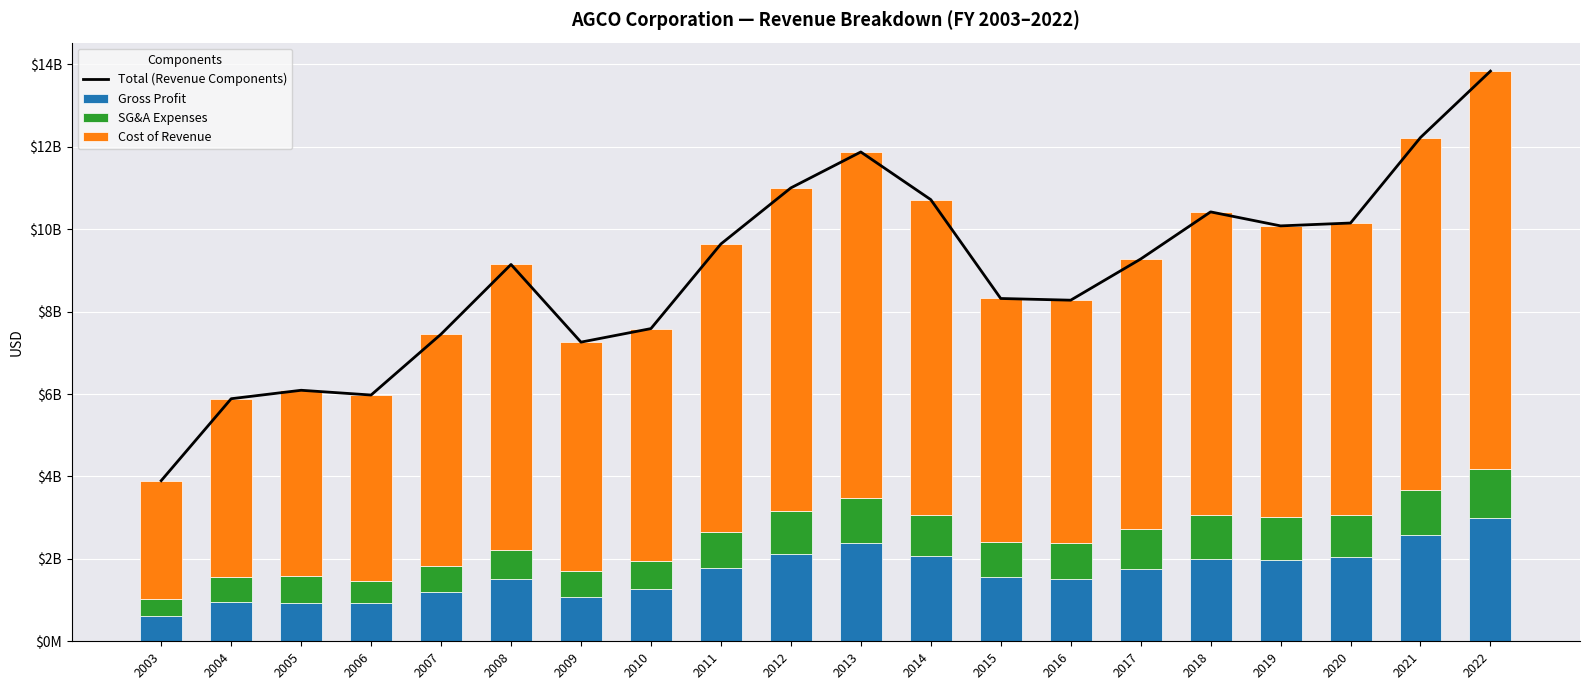

List the series in order of their peak value, lowest first.

SG&A Expenses, Gross Profit, Cost of Revenue, Total (Revenue Components)